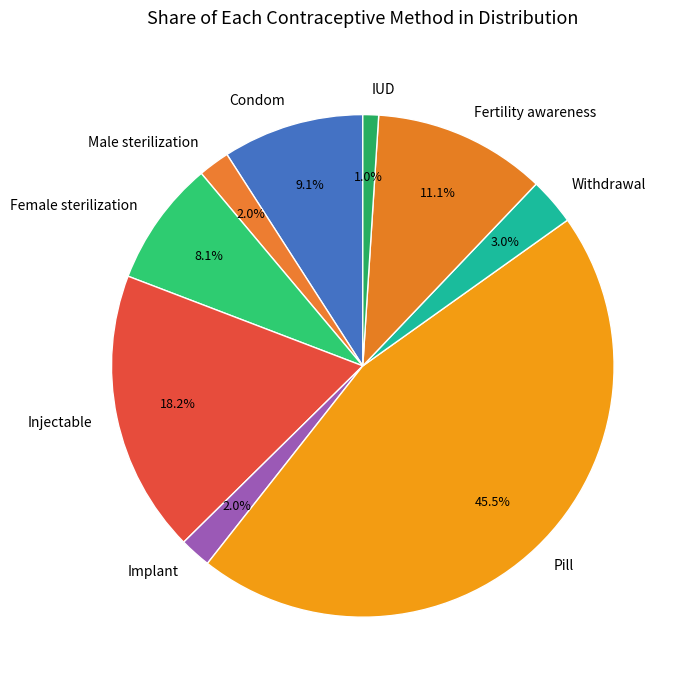

The Condom slice represents 9% of the pie. True or false?

True